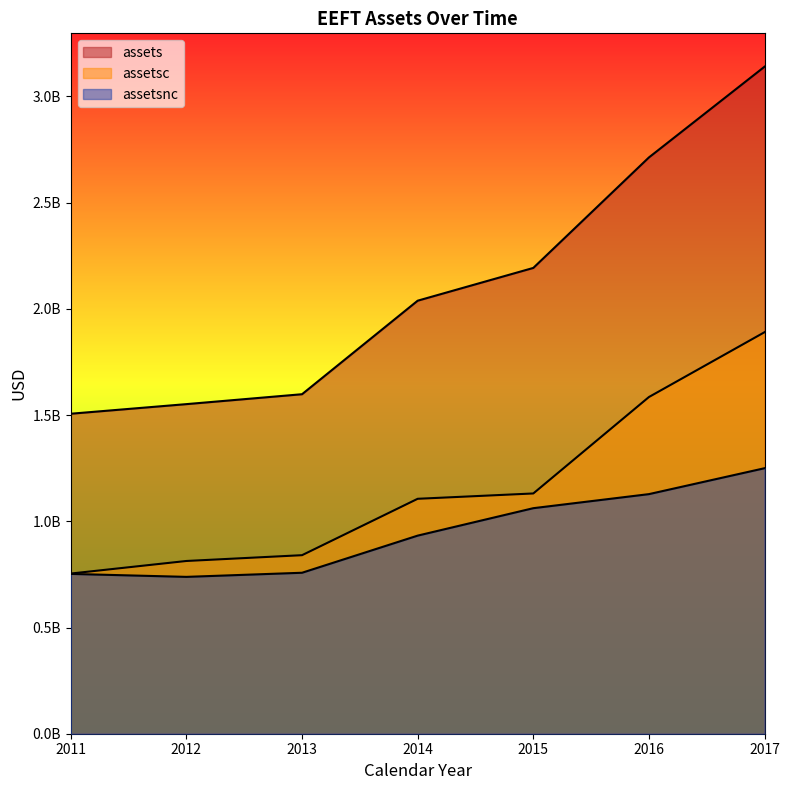

Reading left to right, extract all data points from this chart.

assets: 1506329000	1551536000	1598190000	2038447000	2192714000	2712872000	3140029000
assetsc: 753970000	813179000	840450000	1105916000	1131010000	1584988000	1890186000
assetsnc: 752359000	738357000	757740000	932531000	1061704000	1127884000	1249843000